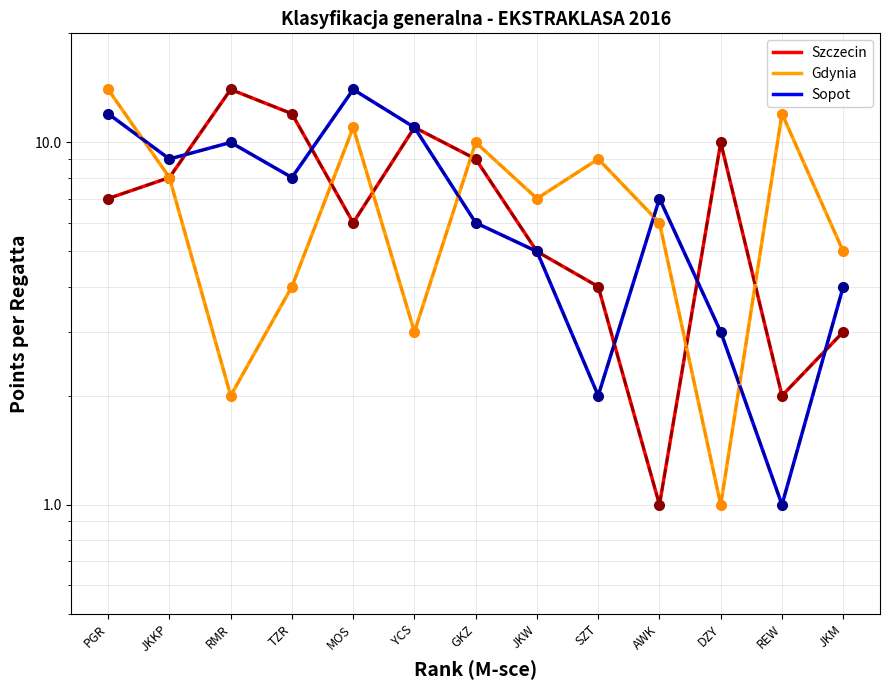

At how many categories does at least one series exceed 3?

13